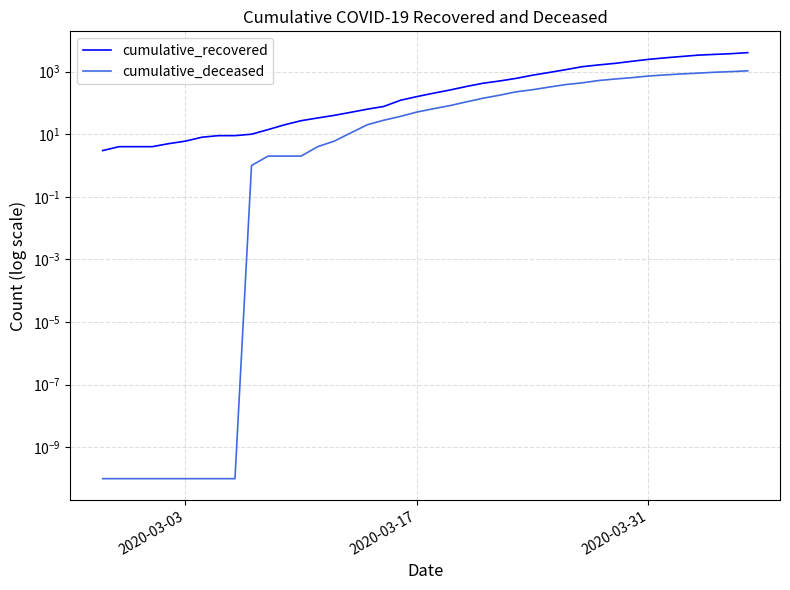

True or false: cumulative_deceased and cumulative_recovered cross at least once.

False